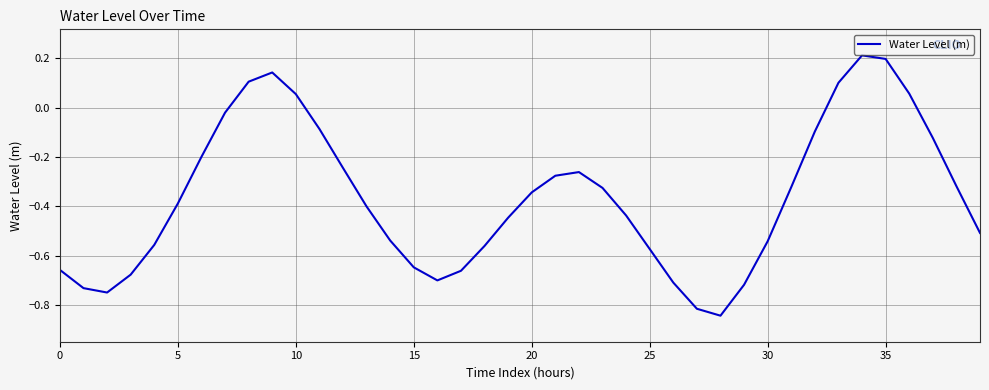

What is the difference between the maximum and minimum values?

1.1